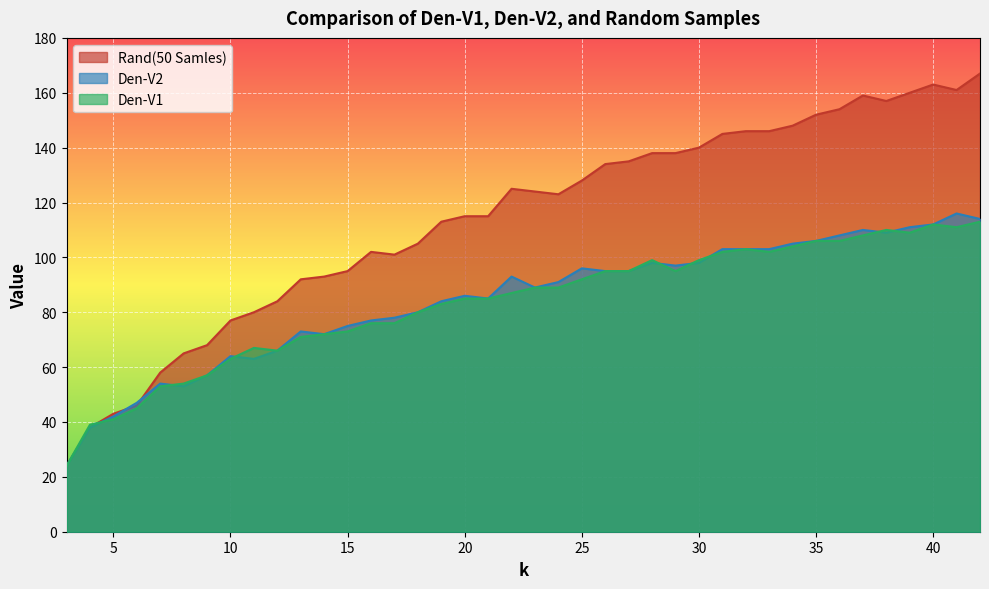

What is the total value across all series at 41?

388